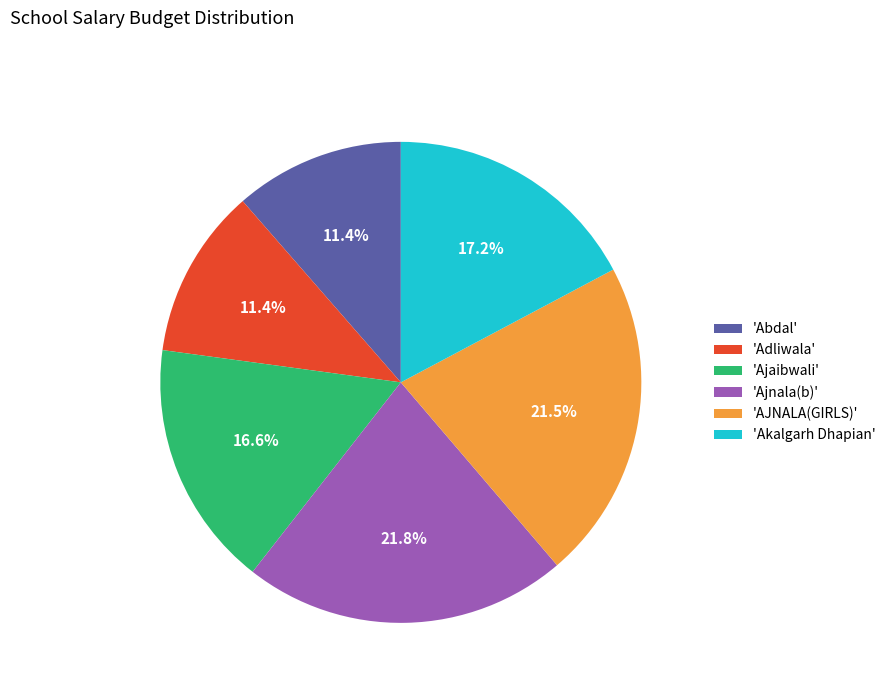

How much of the chart is everything except 'Ajnala(b)'?

78.2%